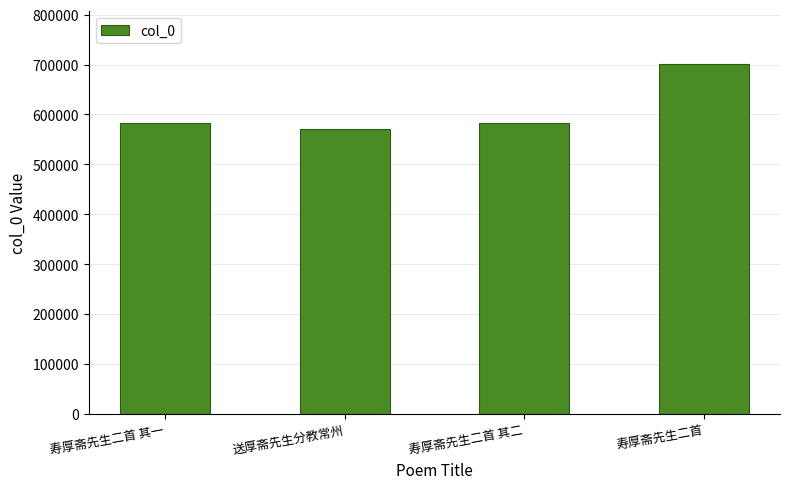

How many data points are less than 583600?

2